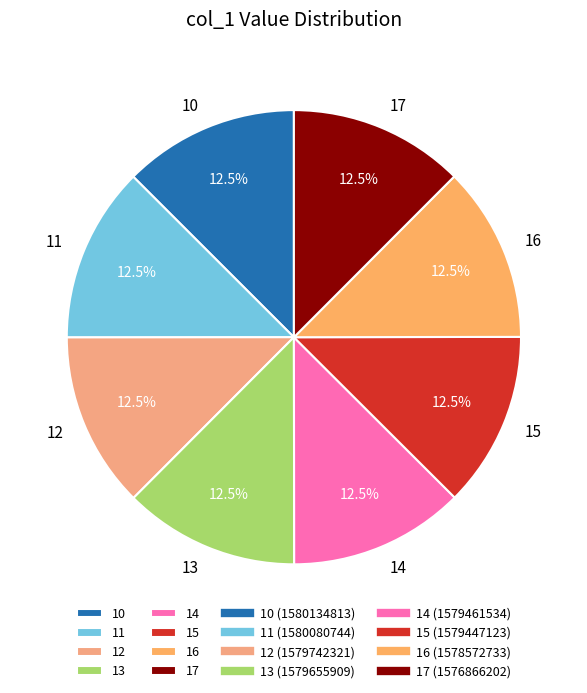

Approximately how many times larger is the value at 15 compared to 11?

1.0